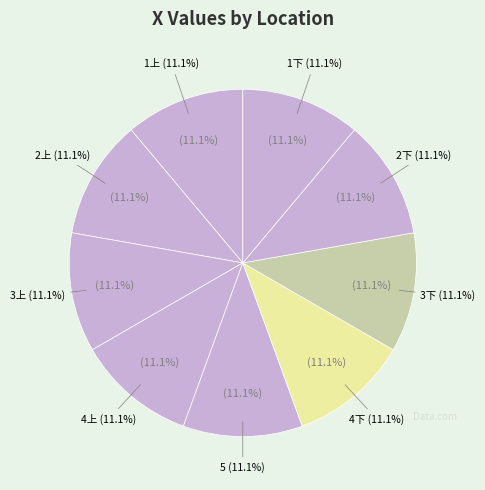

The 4上 slice represents 1% of the pie. True or false?

False